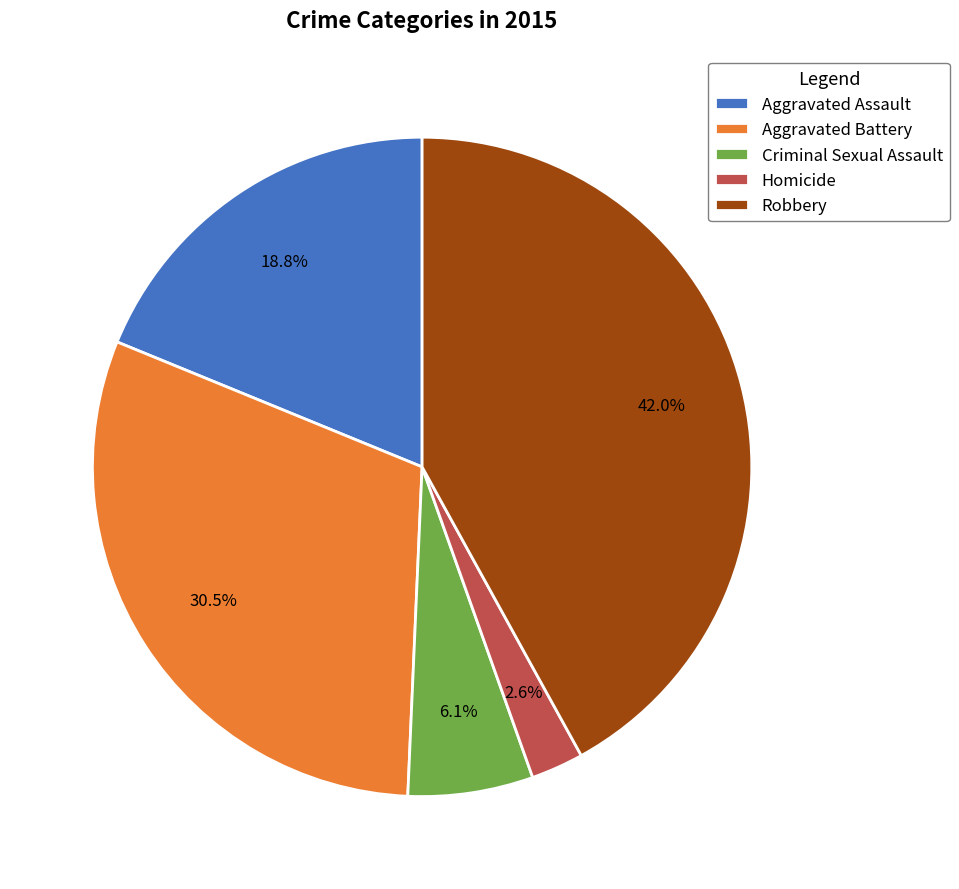

Which slice is the smallest?

Homicide